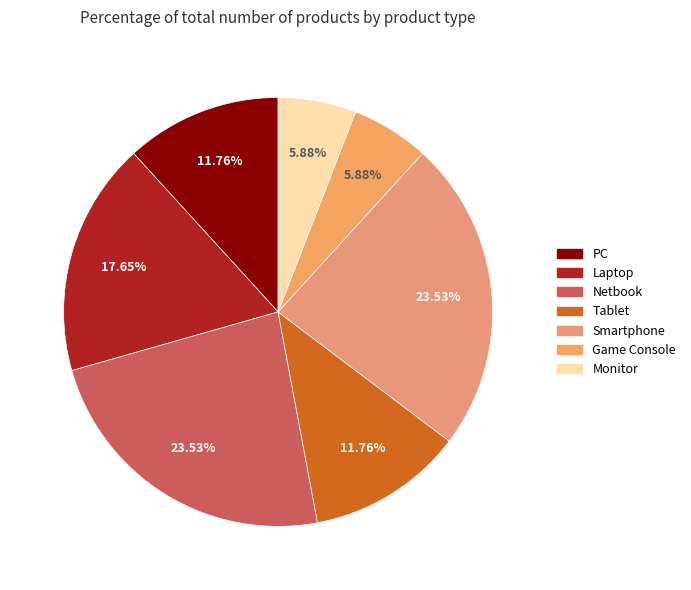

Rank the categories by value from lowest to highest.

Game Console, Monitor, PC, Tablet, Laptop, Netbook, Smartphone